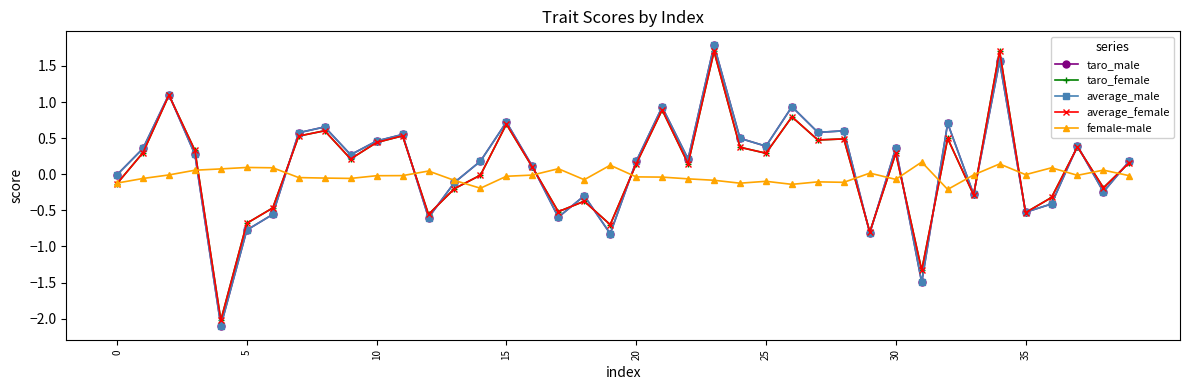

At how many categories does at least one series exceed -1?

40